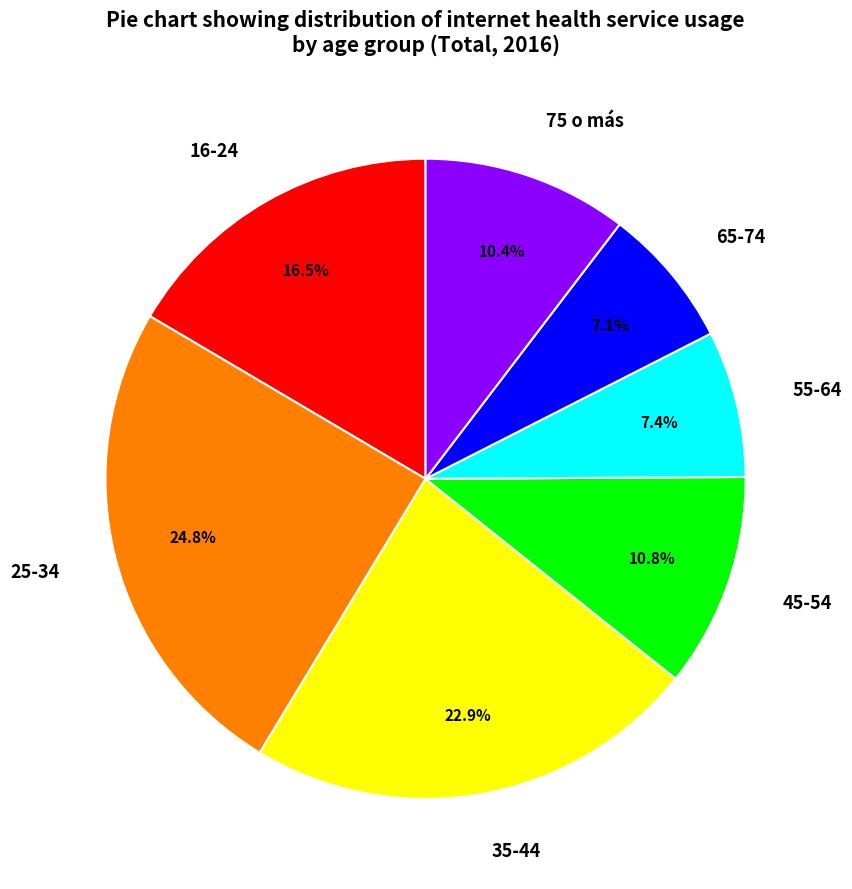

Which has a higher value, 65-74 or 45-54?

45-54